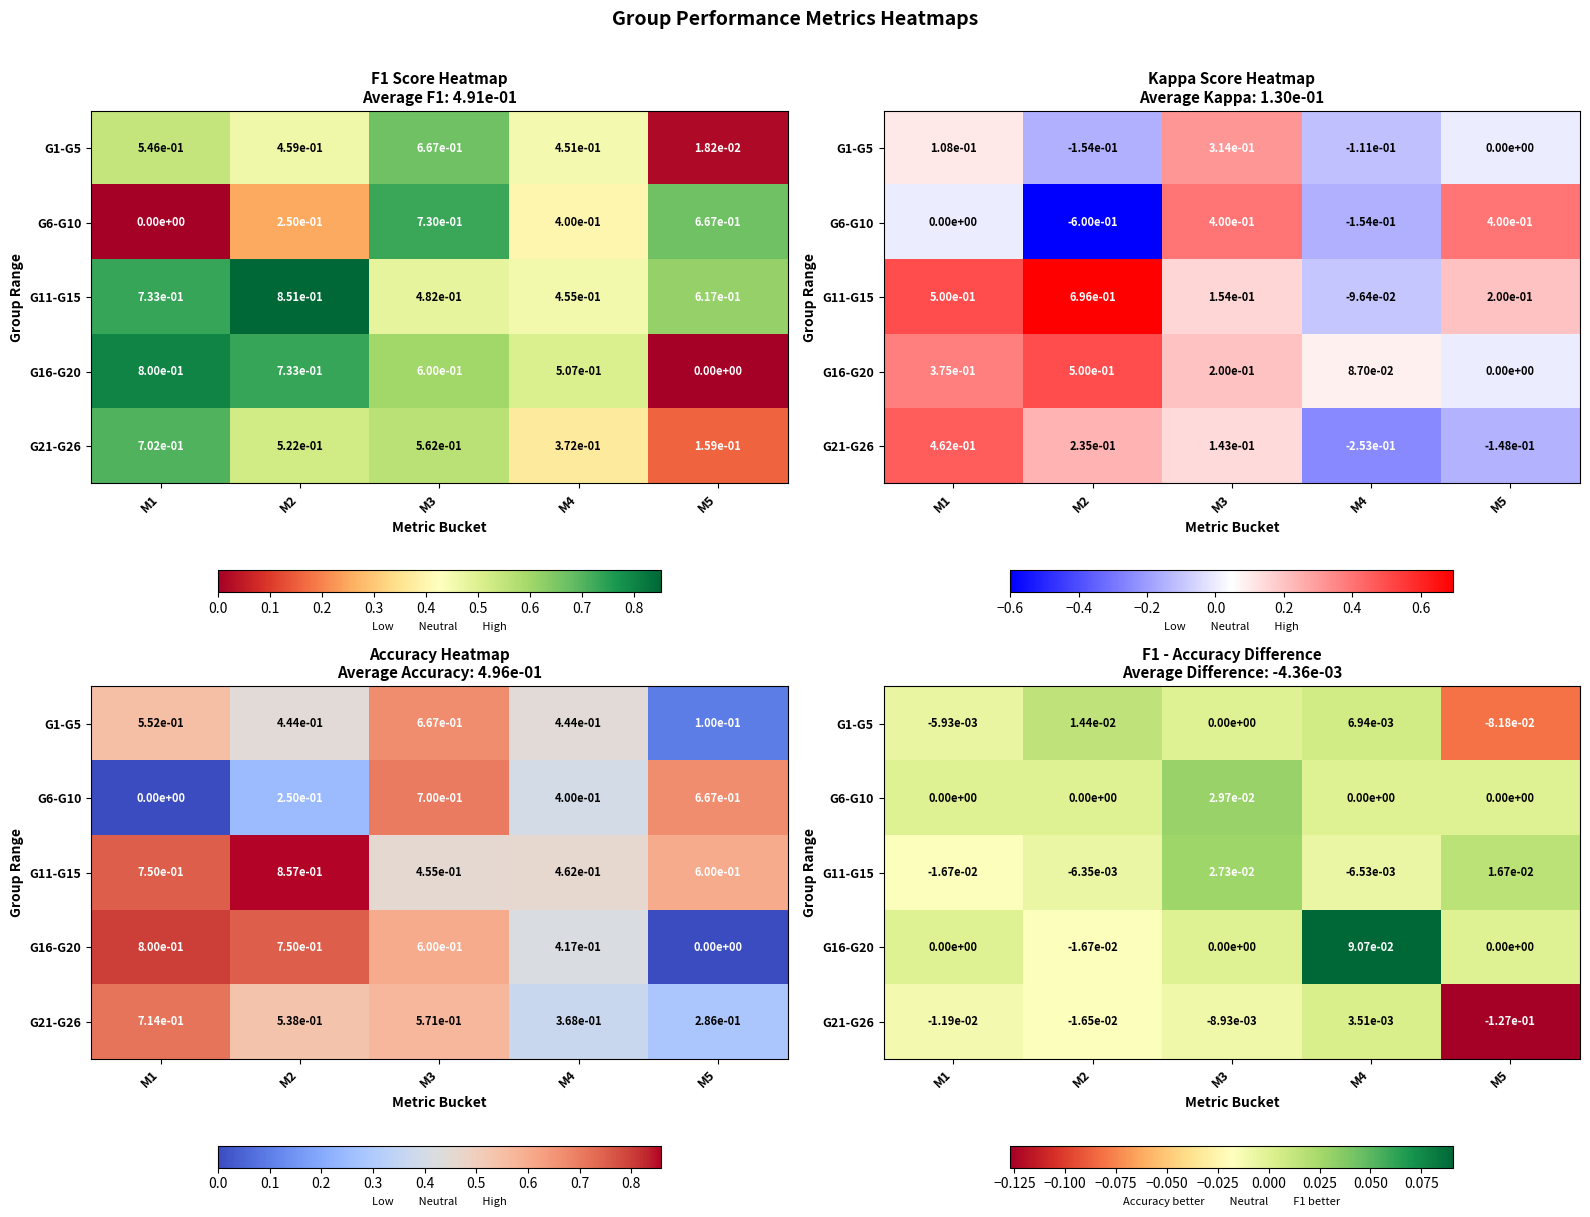

Between M3 and M5, which is larger?

M3